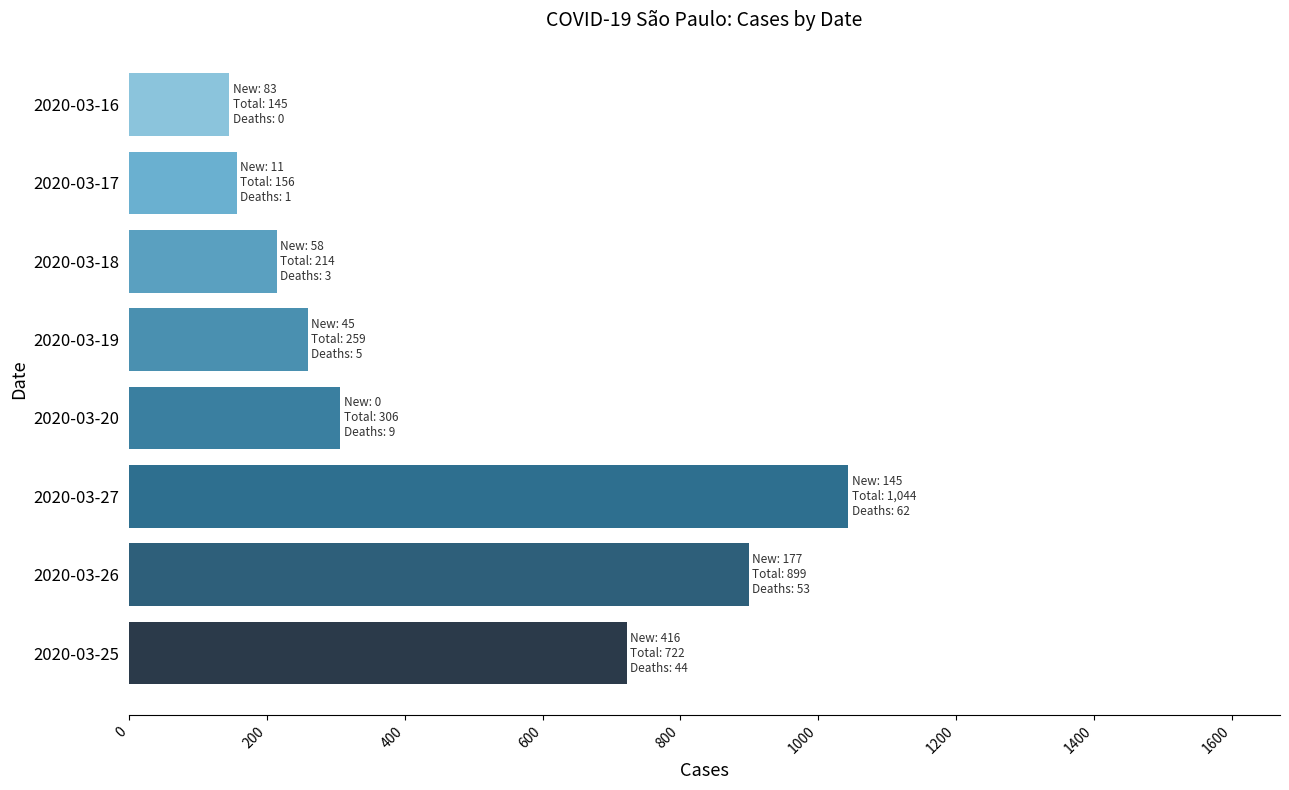

What is the sum of all values?

3745